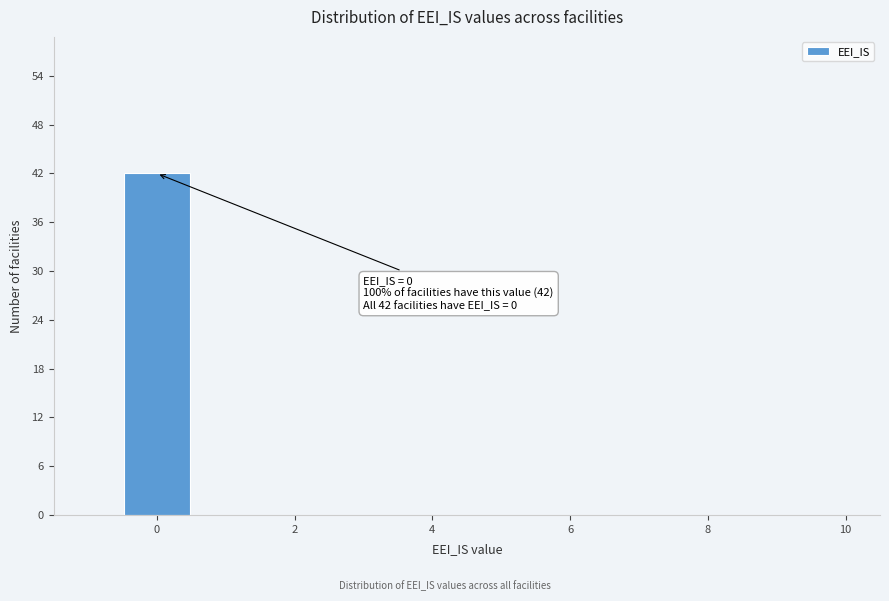

Over which range of the x-axis is the bar tallest?

-0.5 to 0.5